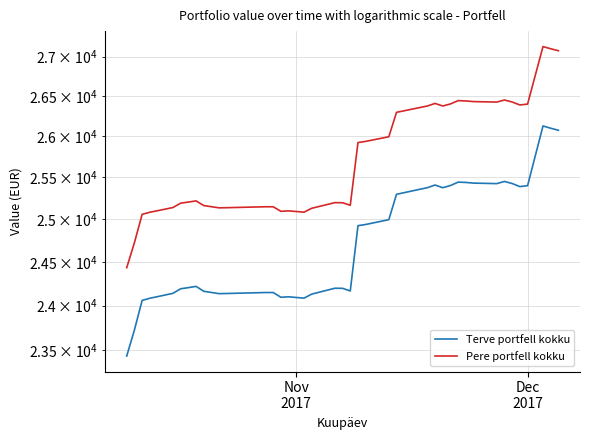

True or false: Terve portfell kokku and Pere portfell kokku cross at least once.

False